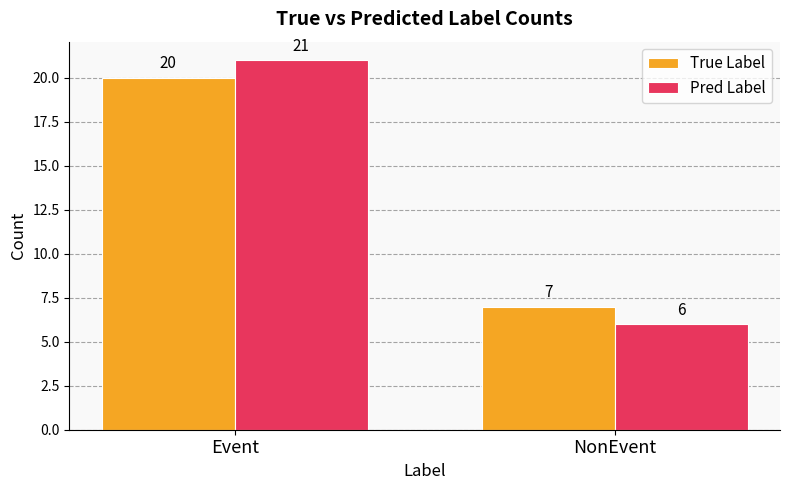

The value of Pred Label at NonEvent is 6. True or false?

True